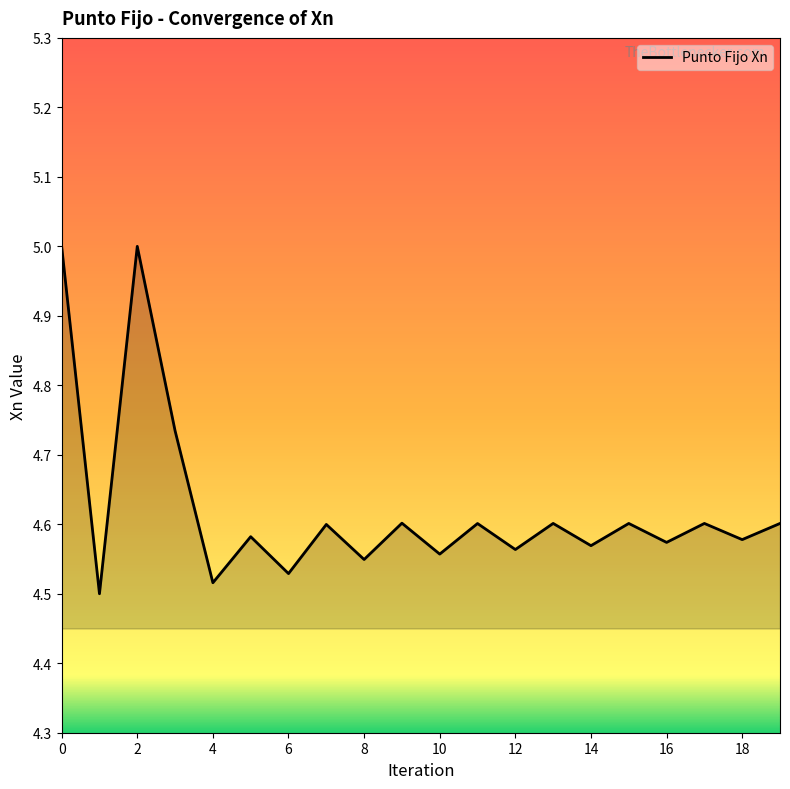

What is the difference between the maximum and minimum values?

0.5